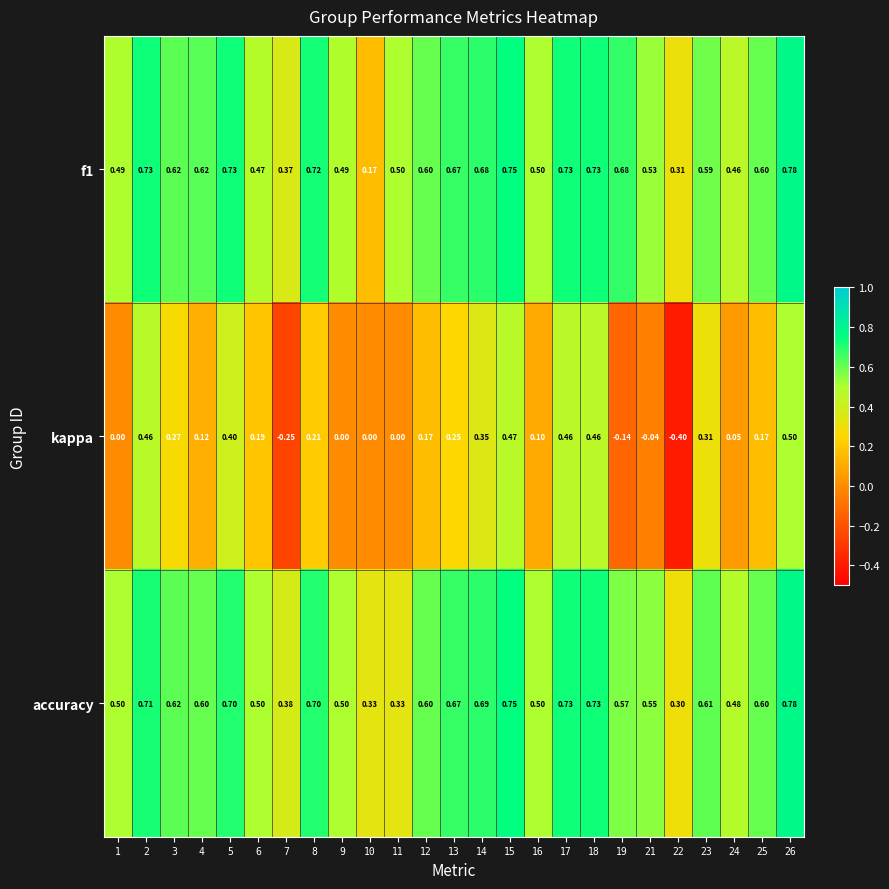

Is the value of kappa at 11 greater than the value of accuracy at 2?

No